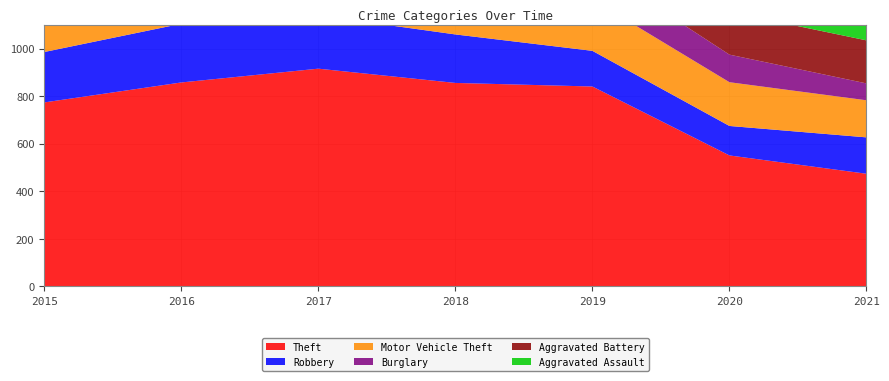

Reading left to right, extract all data points from this chart.

Theft: 2015=774	2016=858	2017=916	2018=856	2019=841	2020=551	2021=474
Robbery: 2015=212	2016=247	2017=224	2018=204	2019=150	2020=124	2021=153
Motor Vehicle Theft: 2015=211	2016=245	2017=247	2018=256	2019=216	2020=184	2021=156
Burglary: 2015=178	2016=201	2017=189	2018=176	2019=143	2020=116	2021=71
Aggravated Battery: 2015=154	2016=196	2017=191	2018=183	2019=182	2020=180	2021=181
Aggravated Assault: 2015=95	2016=146	2017=131	2018=119	2019=113	2020=131	2021=142